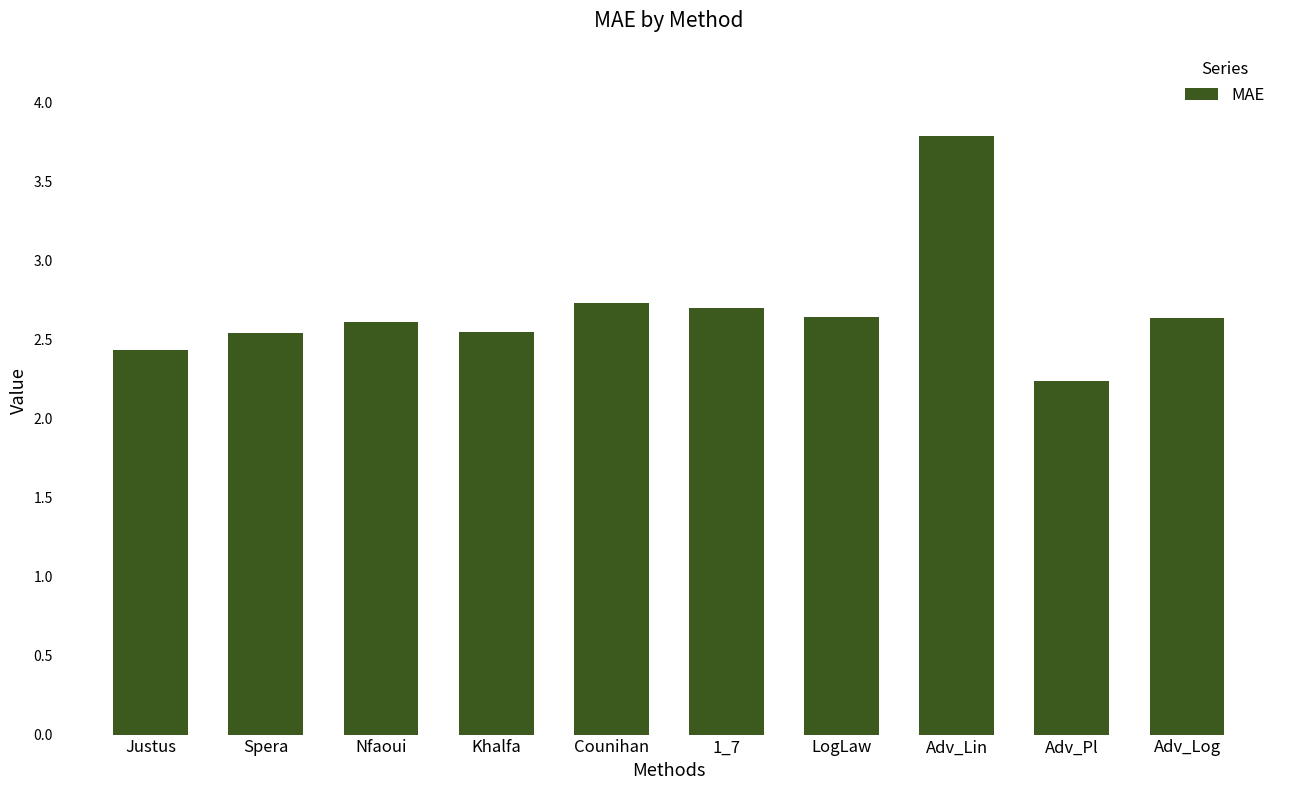

What is the change in value from Khalfa to Counihan?

+0.2